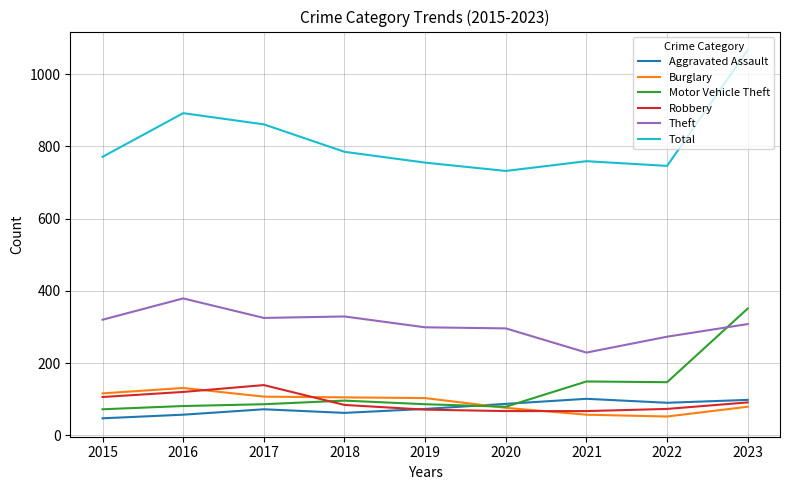

What is the difference between the Robbery values at 2022 and 2019?

2